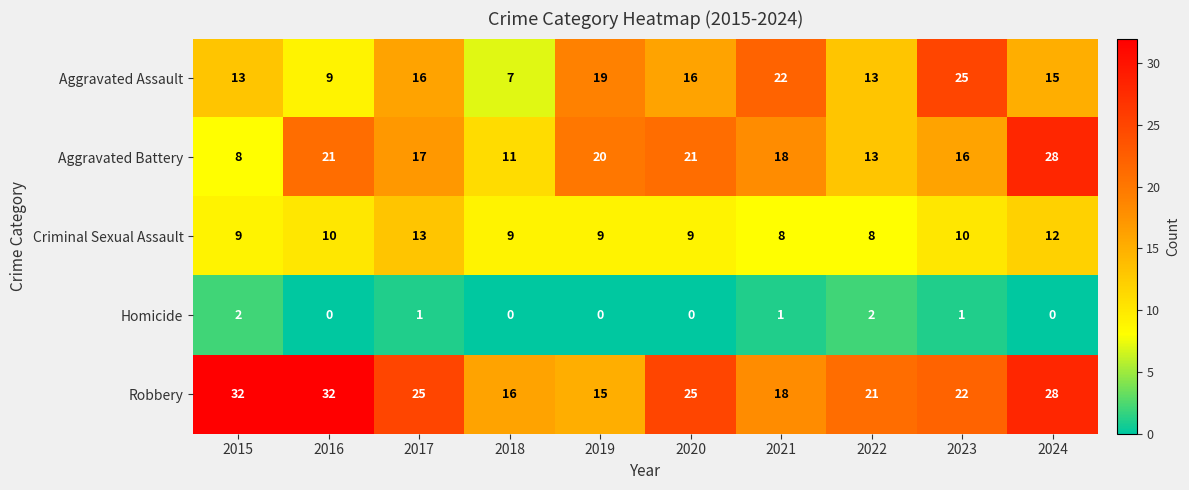

At how many categories does at least one series exceed 3?

10